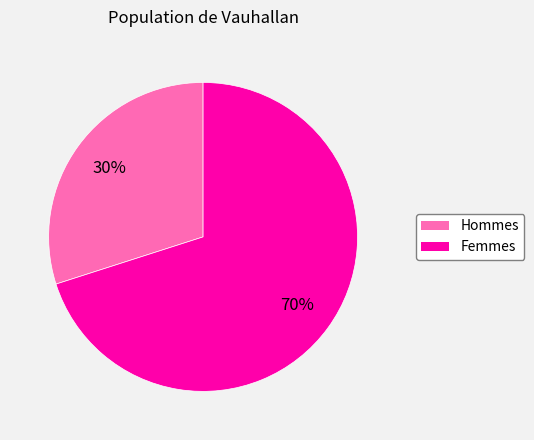

To the nearest percent, what is the average slice percentage?

50%